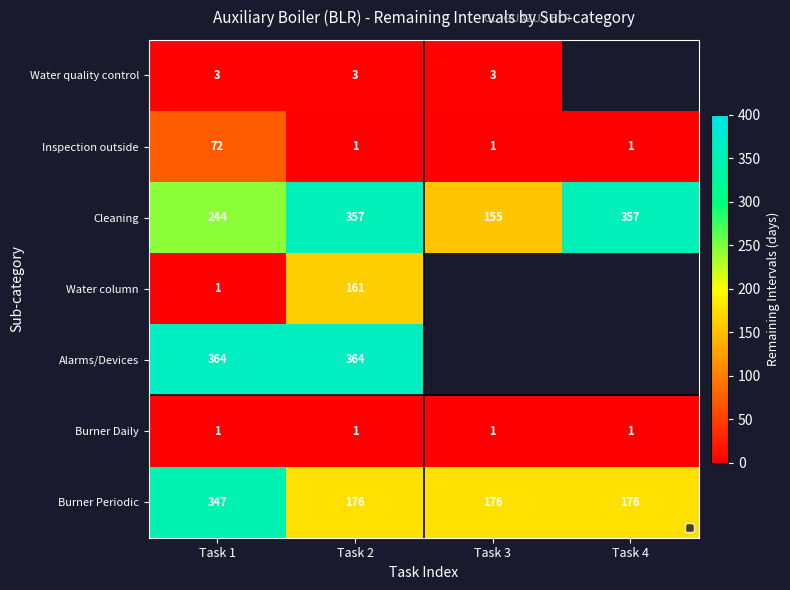

What is the sum of all Burner Daily values?

4